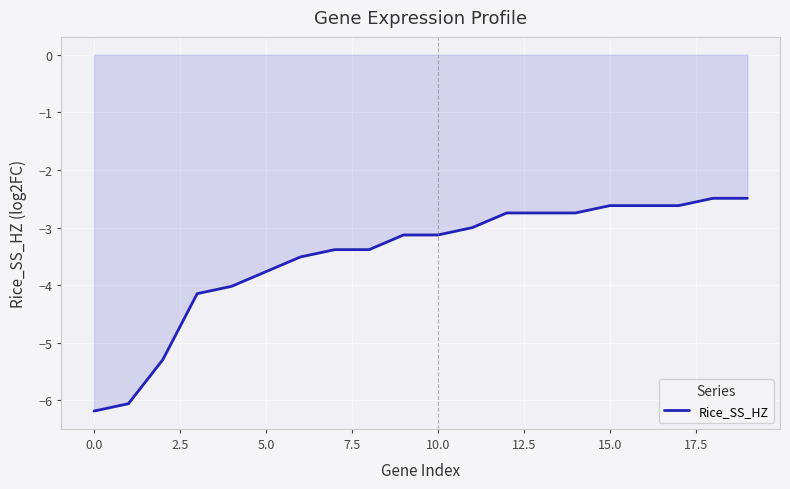

What is the difference between the maximum and minimum values?

3.7